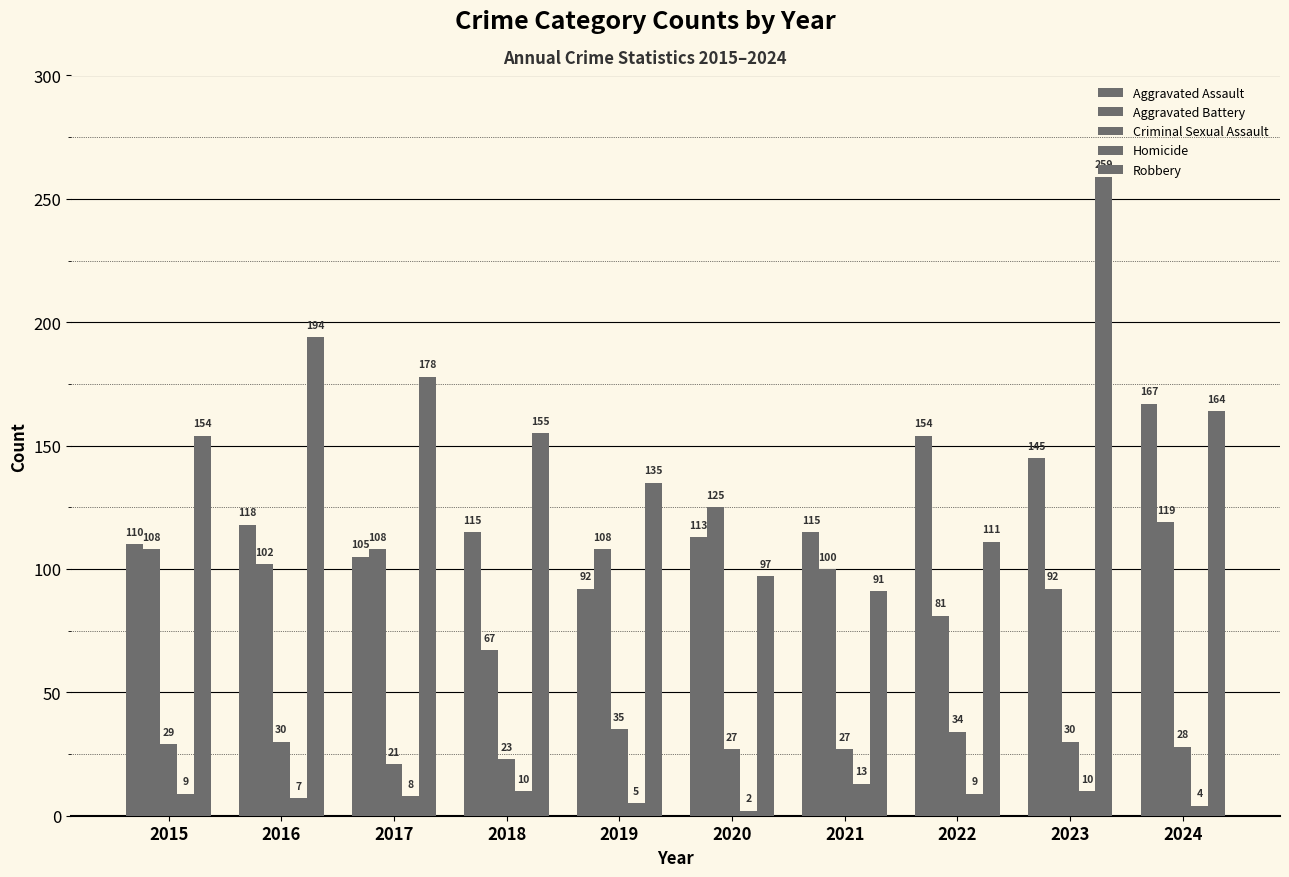

Does the chart contain stacked bars?

No